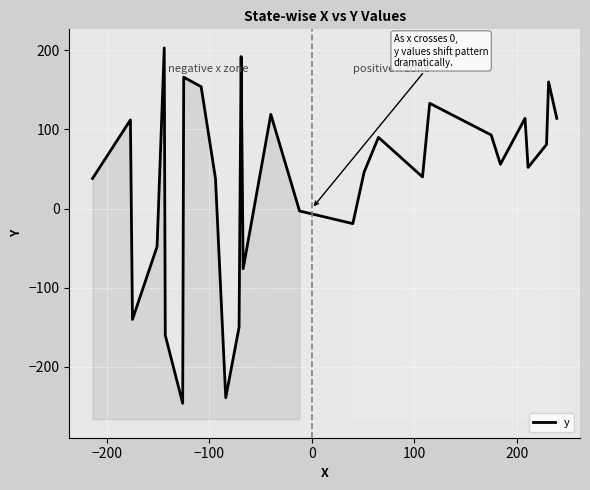

Does the chart display data point markers on the line(s)?

No